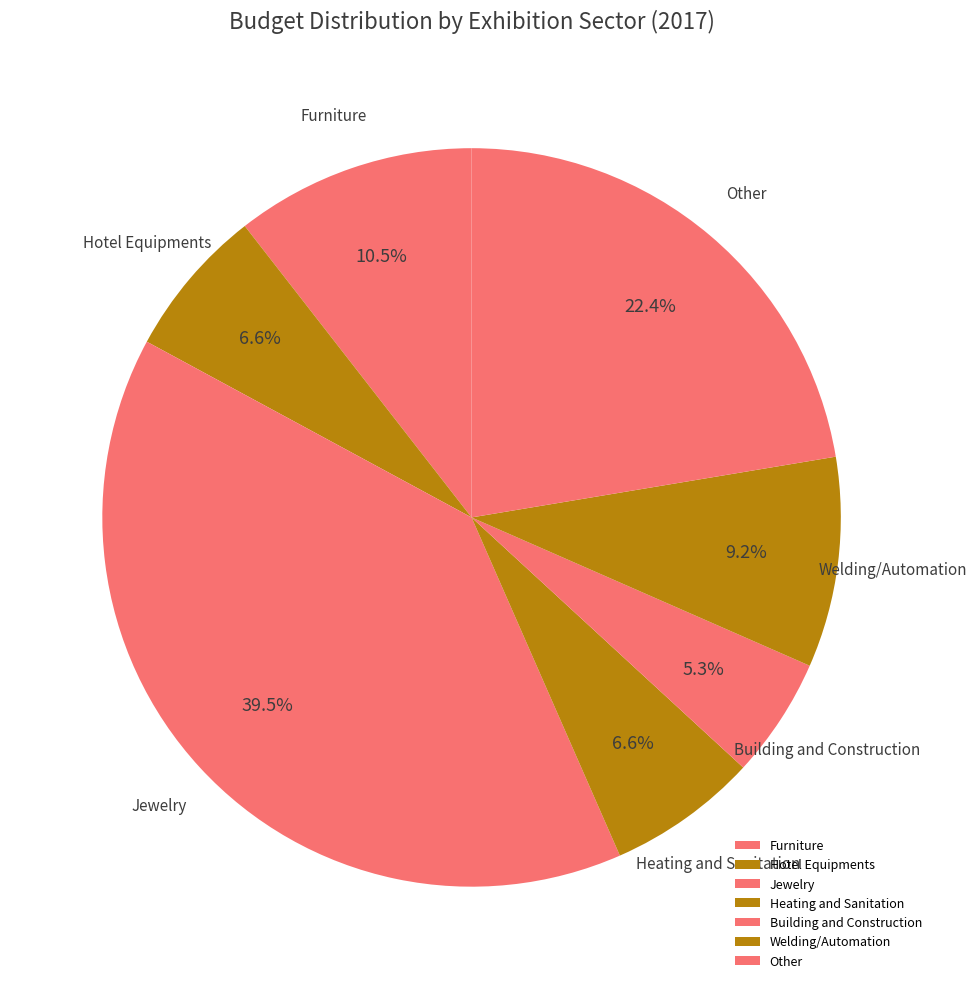

The Hotel Equipments slice represents 7% of the pie. True or false?

True